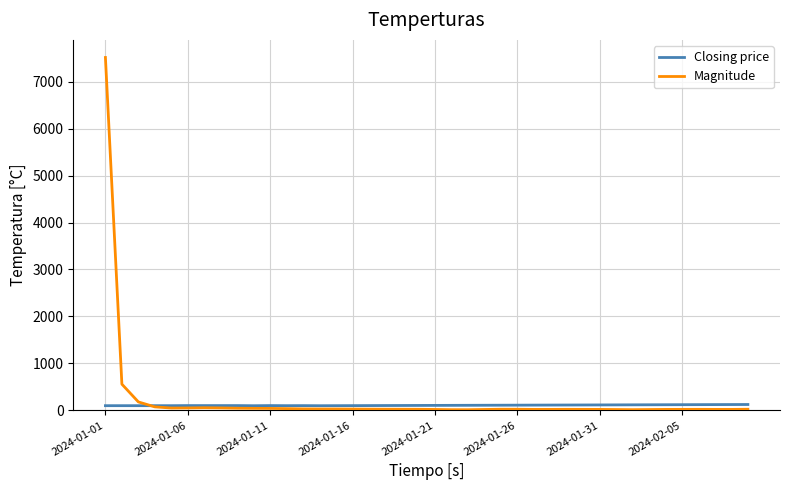

What is the highest value of the Magnitude series?

7513.0